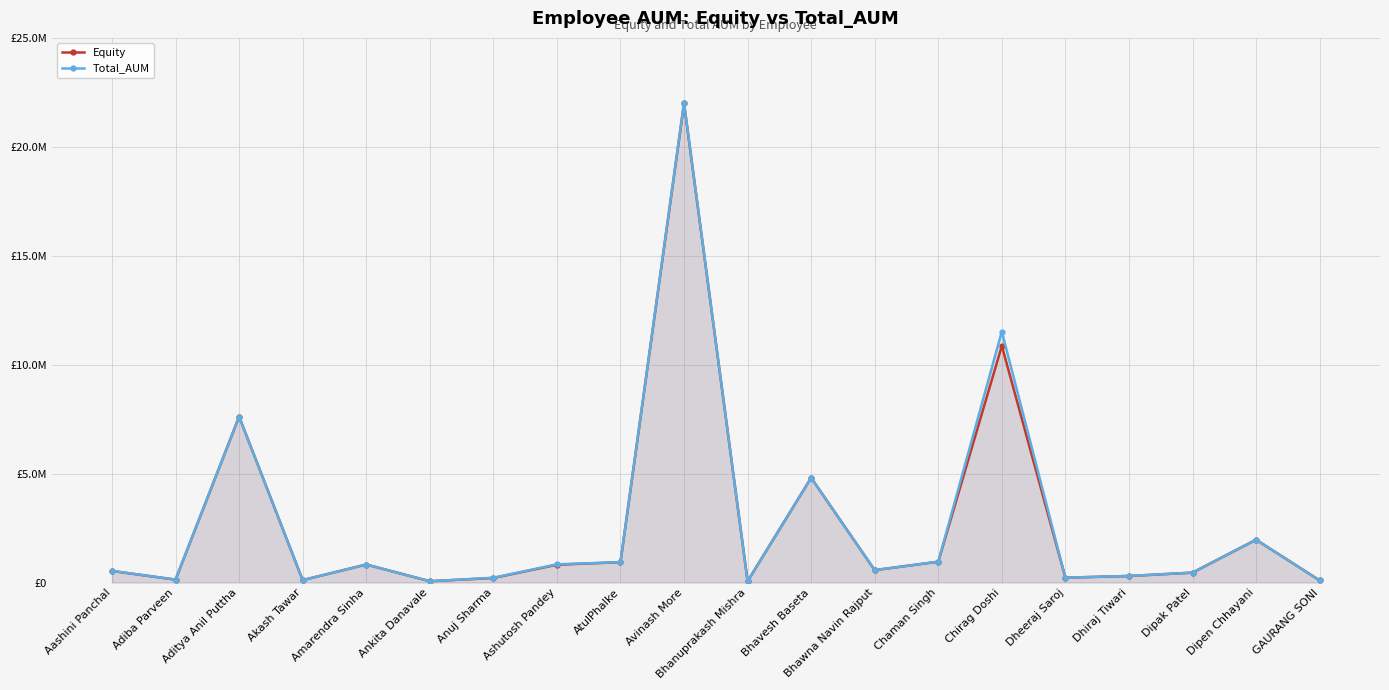

At which category does Equity reach its first local peak?

Aditya Anil Puttha